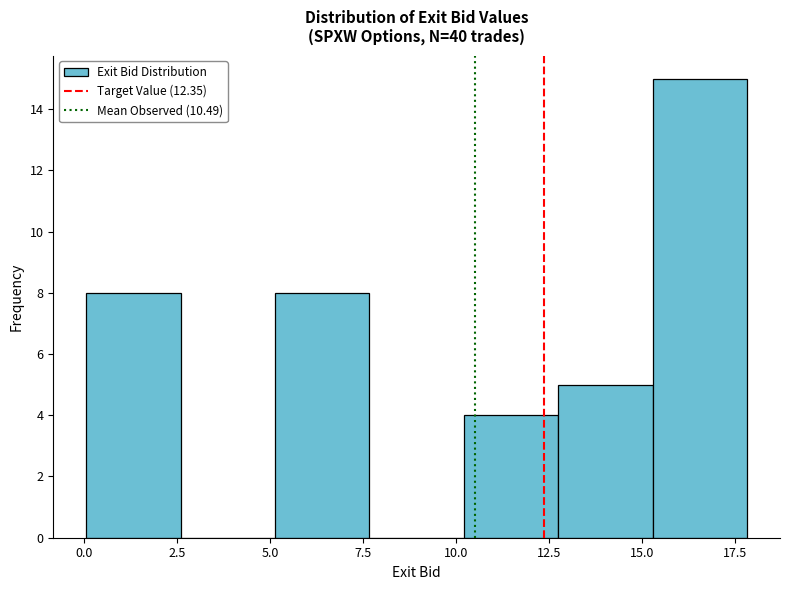

How tall is the bar that spans 5.0 to 7.5 on the x-axis? Neither the bar edges nor the heights are printed on the chart, so give them approximately, as read against the axes.

8